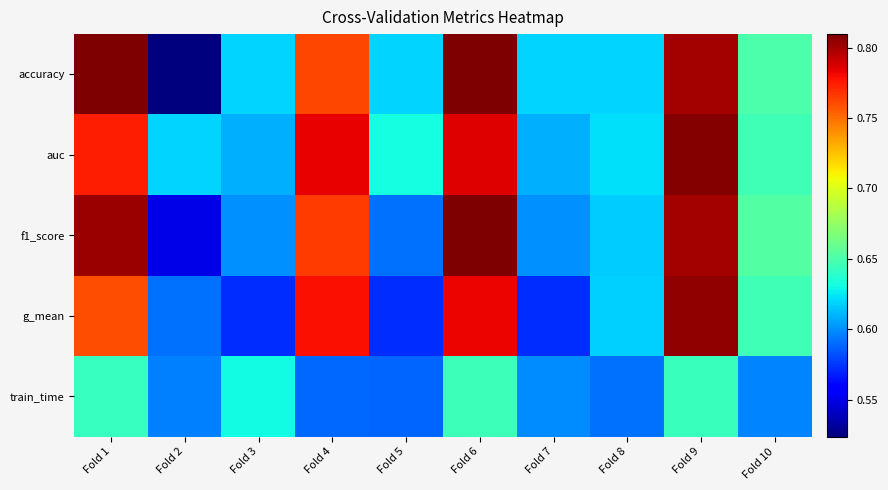

Count the number of categories in the chart.

10